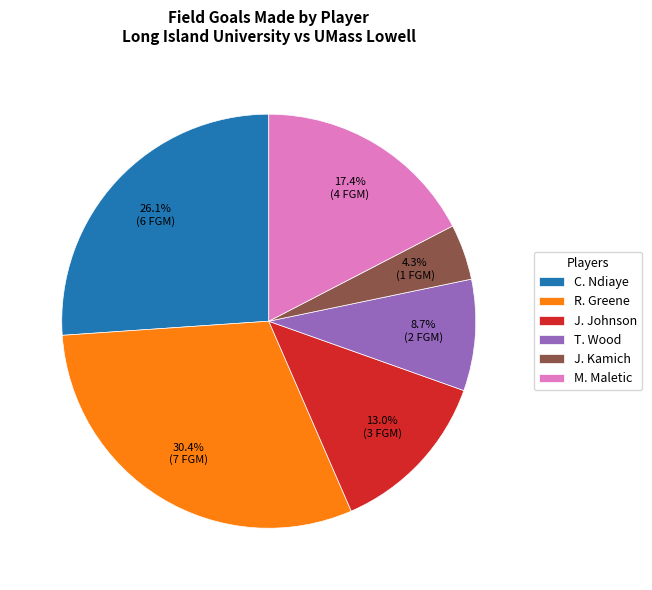

Does M. Maletic represent more than half of the total?

No